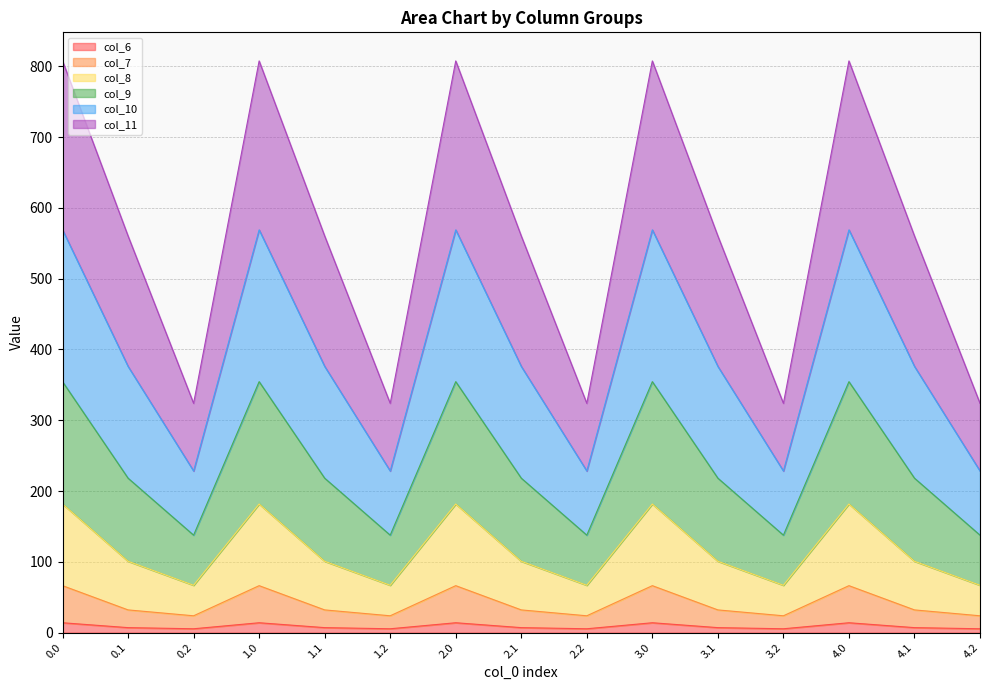

How many interior local peaks does the col_6 series have?

4